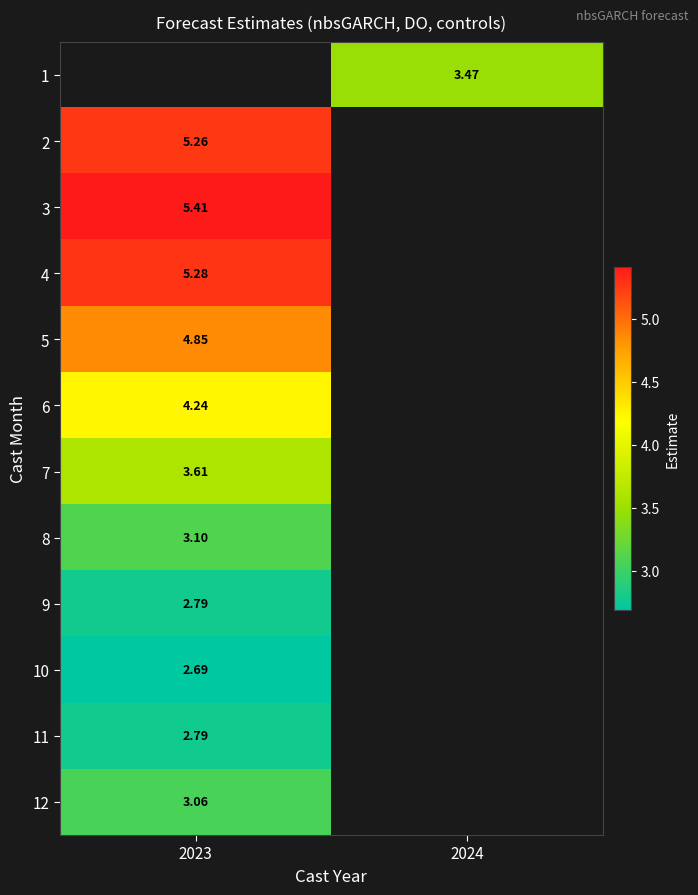

At which label does 1 first exceed 3?

2024